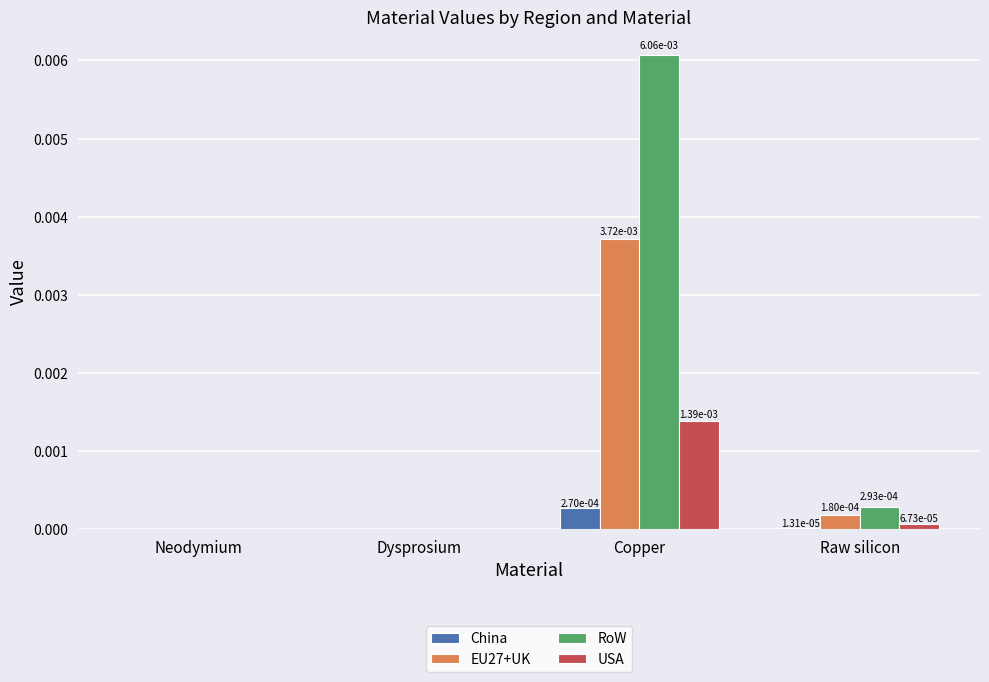

Is it true that RoW equals 0.0 at Raw silicon?

True